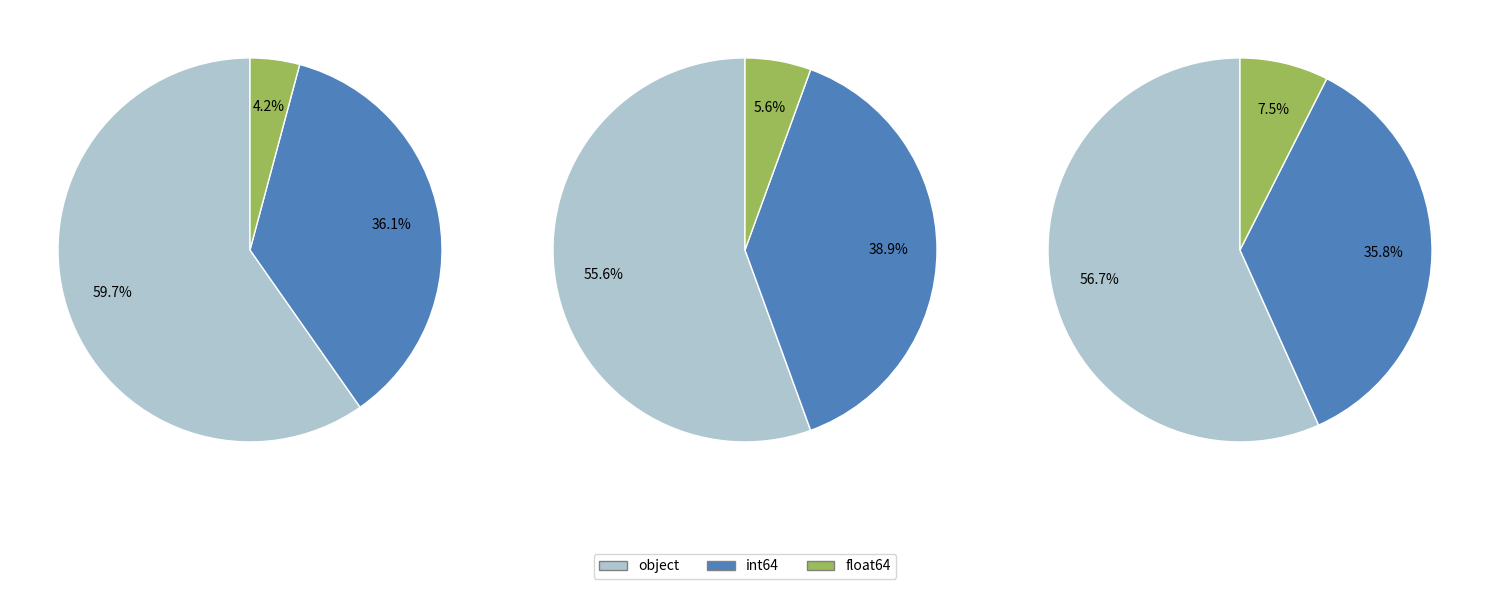

Is MSSubClass the majority of the pie?

No